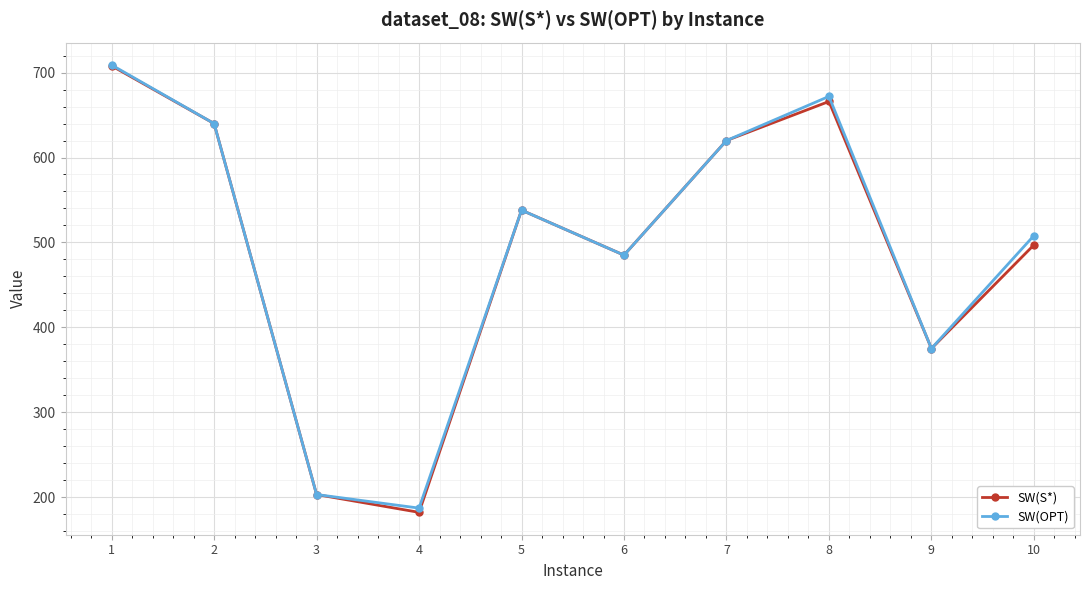

At which label does SW(OPT) reach its minimum?

4